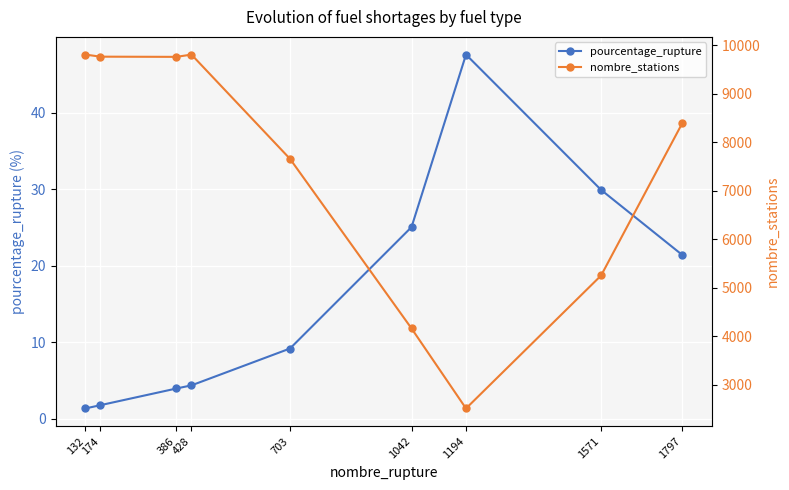

What is the total value across all series at 428?

9807.4